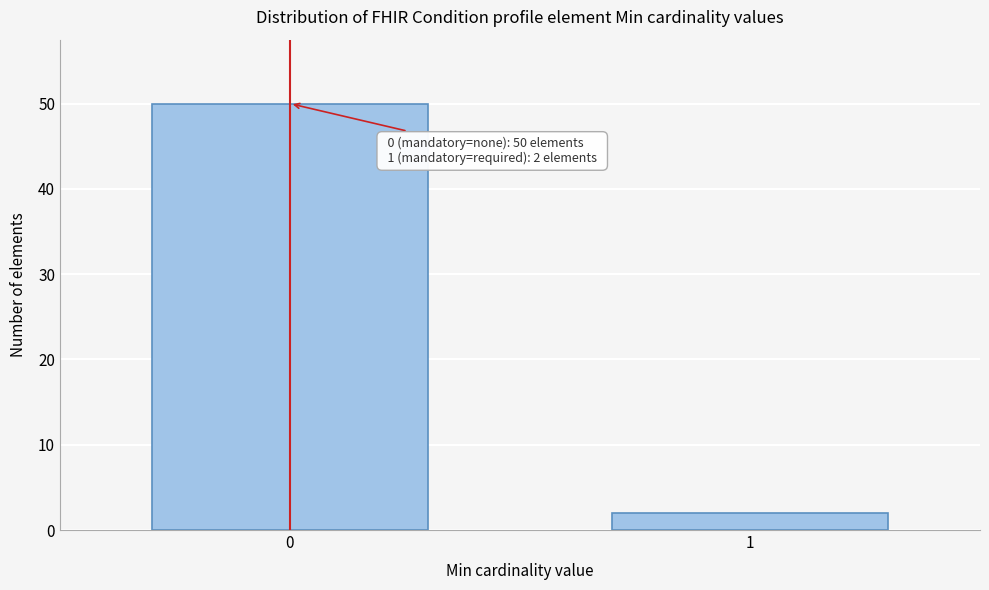

Reading left to right, what are all the values shown in this chart?

0=50	1=2